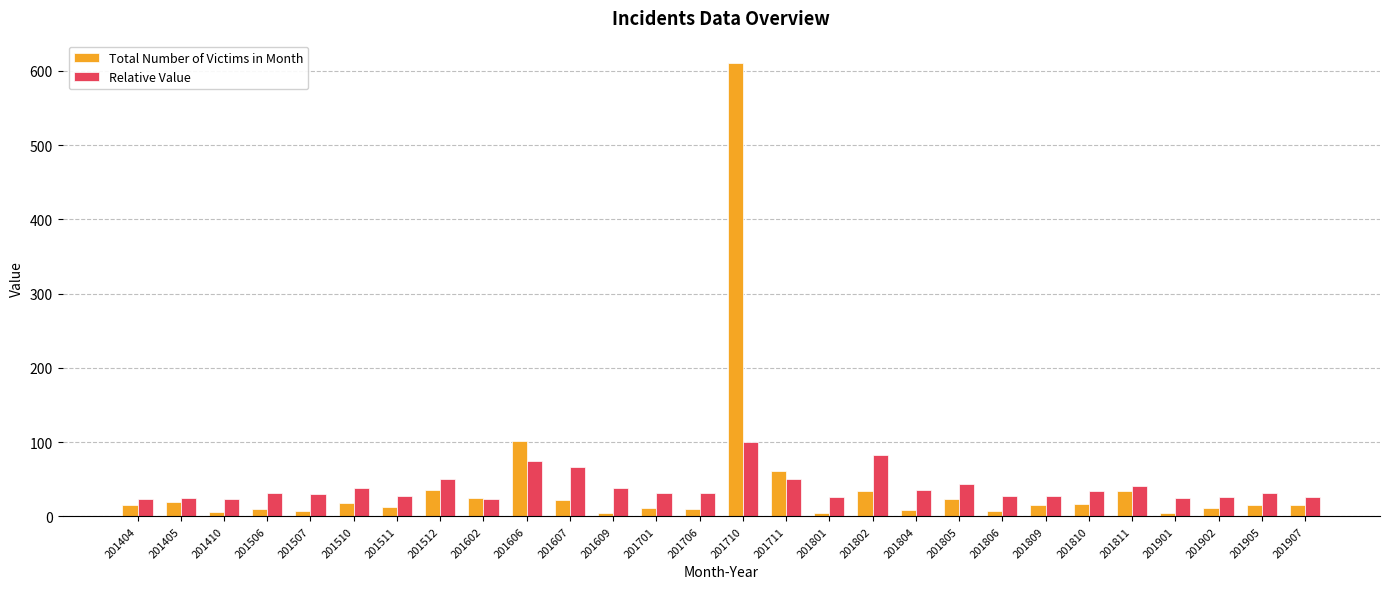

At 201609, list the series in order from smallest to largest.

Total Number of Victims in Month, Relative Value